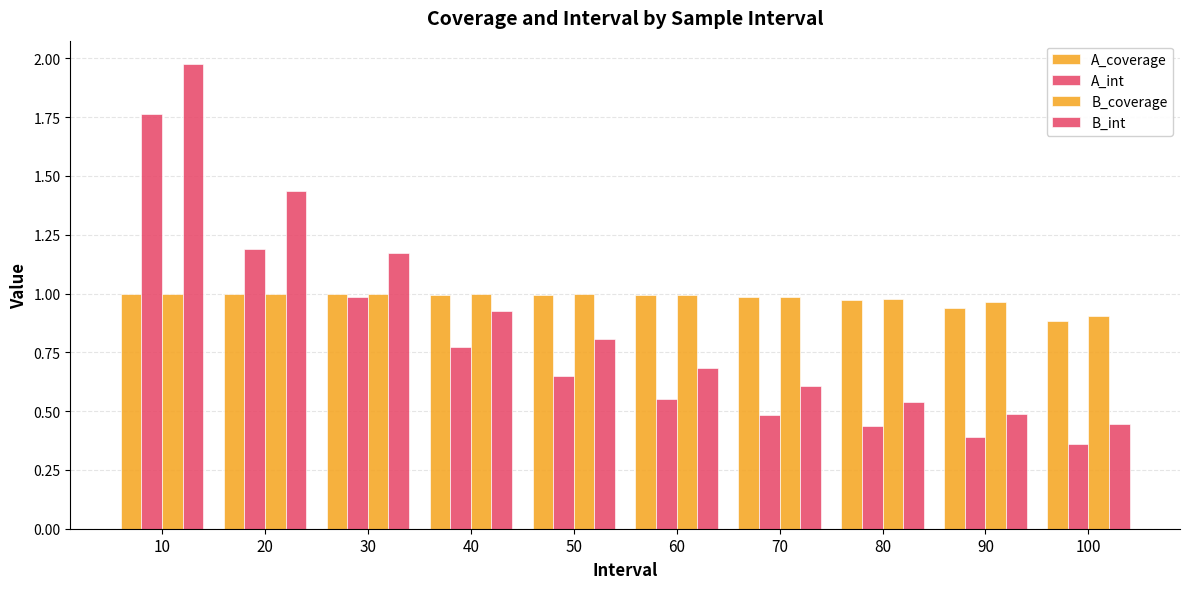

Is the value of A_coverage at 80 greater than the value of B_coverage at 20?

No